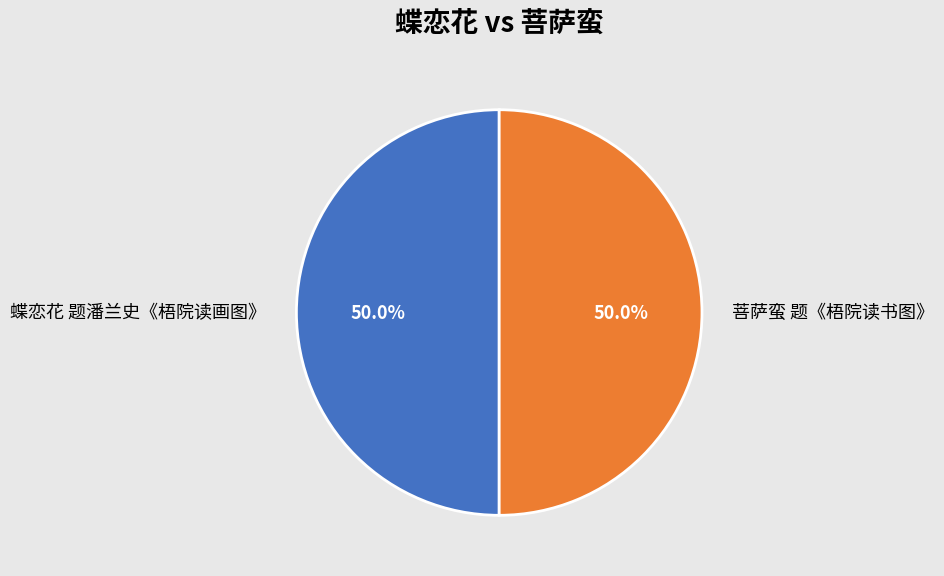

How much of the chart is everything except 蝶恋花 题潘兰史《梧院读画图》?

50.0%